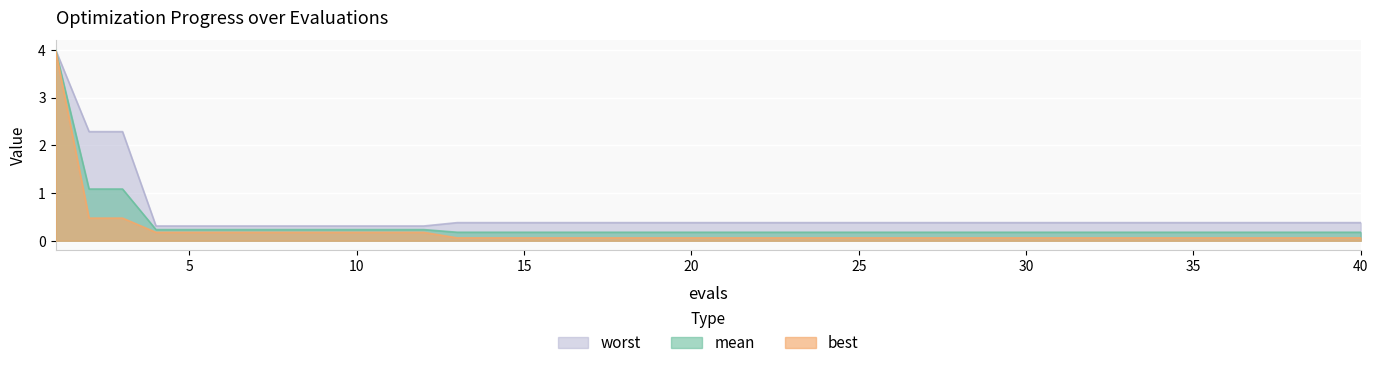

How many lines are shown in the chart?

3